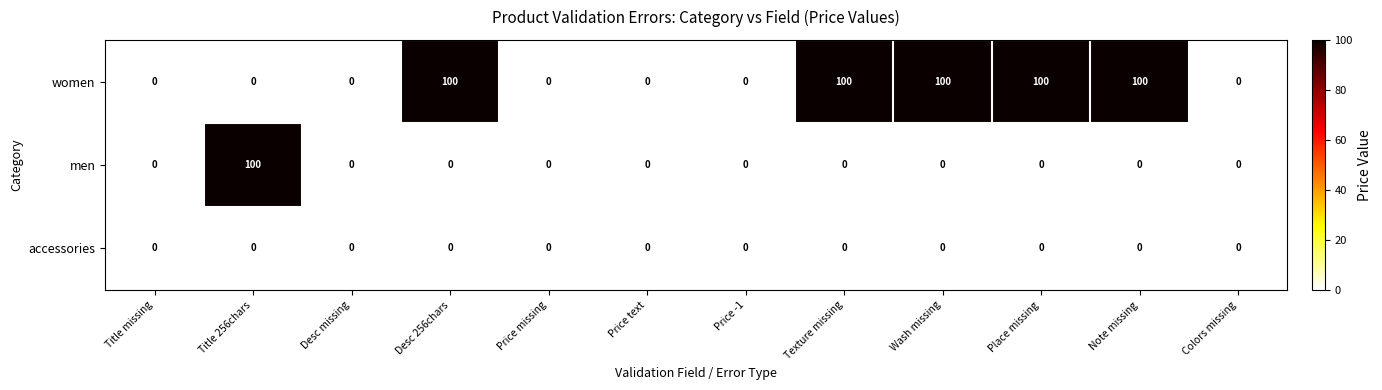

What is the sum of the women values at Place missing and Title 256chars?

100